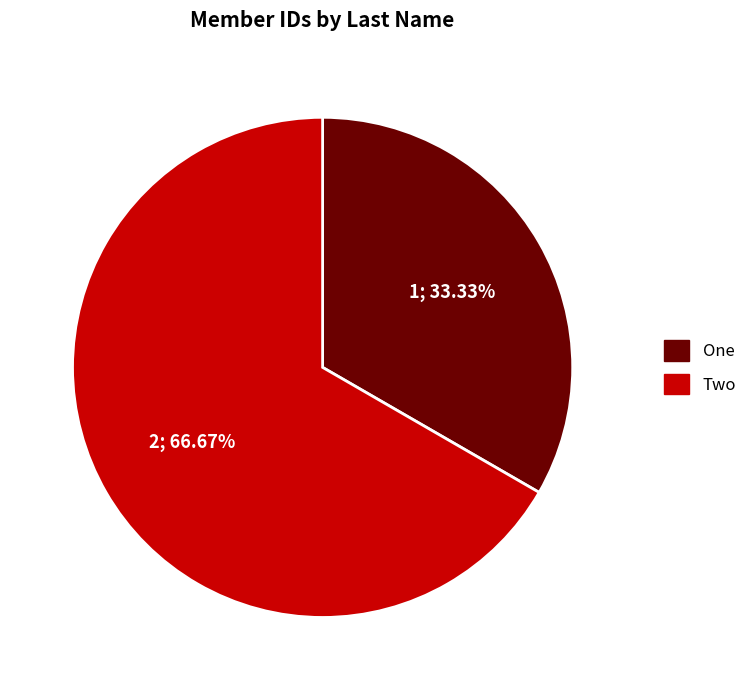

Is there any slice that represents more than half of the pie?

Yes